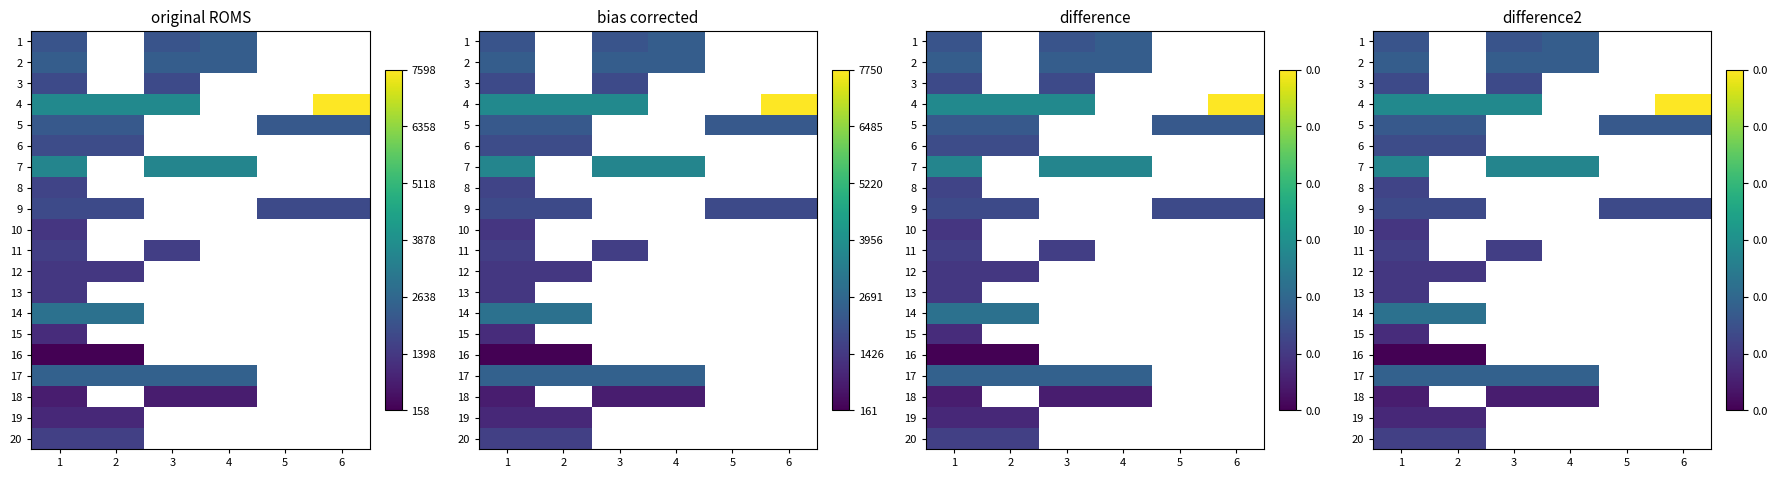

Is the value of 12 at 5 greater than the value of 8 at 6?

No